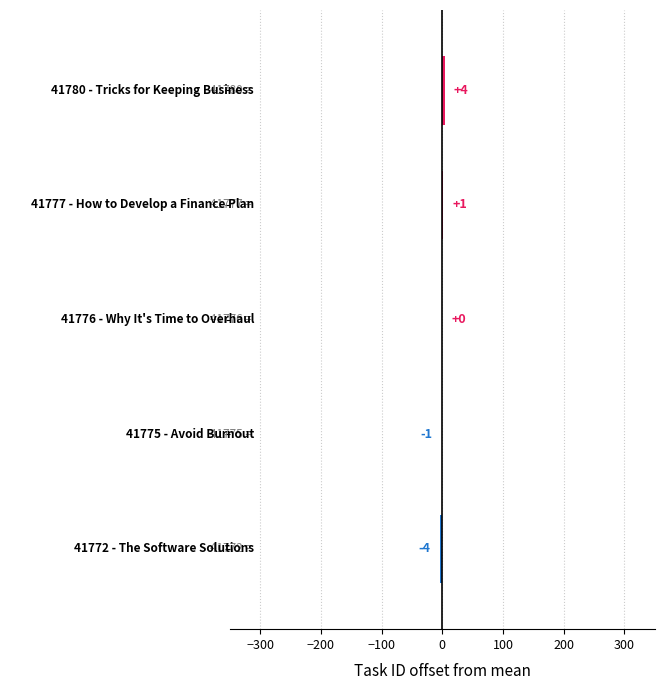

What is the maximum value shown in the chart?

4